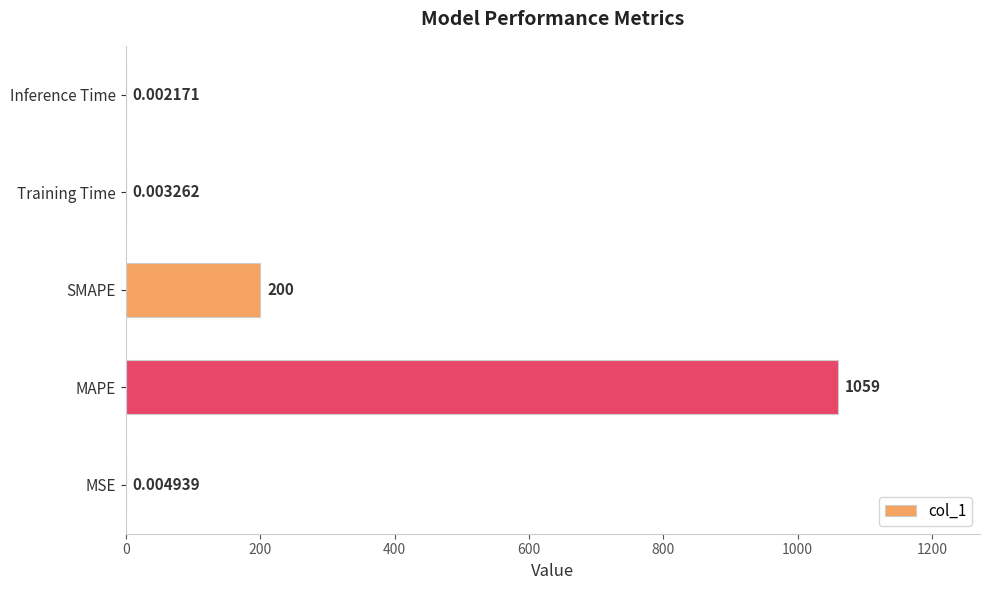

Does the chart contain stacked bars?

No